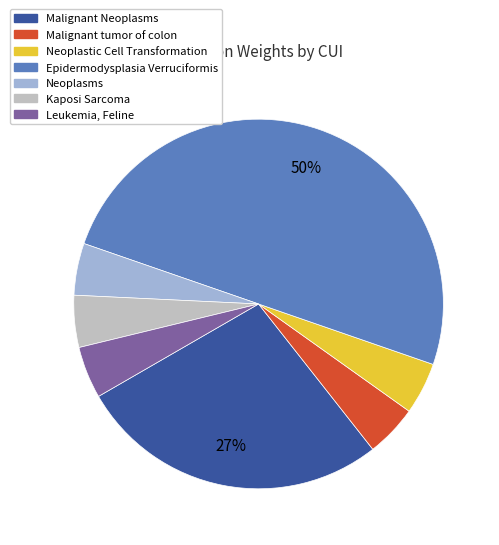

Combined, do Malignant Neoplasms and Kaposi Sarcoma account for over 50%?

No